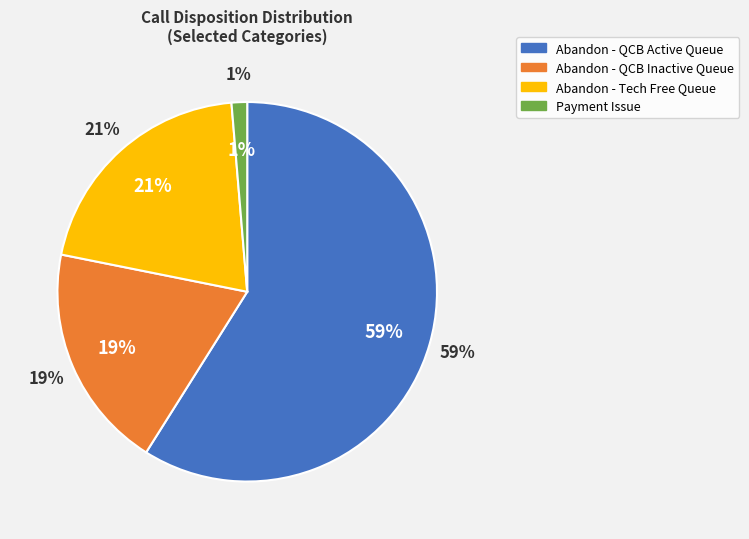

What percentage is the Abandon - QCB Inactive Queue slice, to the nearest percent?

19%